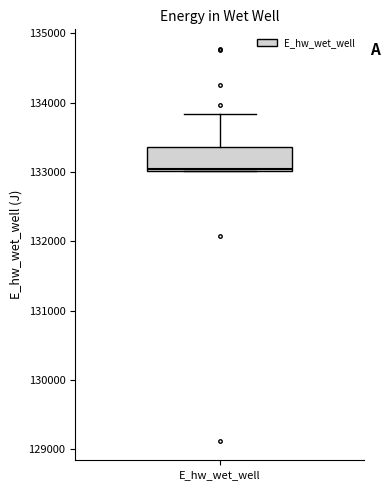

Read this box plot against the y-axis: the position of the median line, the range covered by the box, and the ends of both whiskers. The values are not printed on the chart, so give them approximately, as read against the axis.

median 133000, box 133000 to 133400, whiskers 133000 to 133800